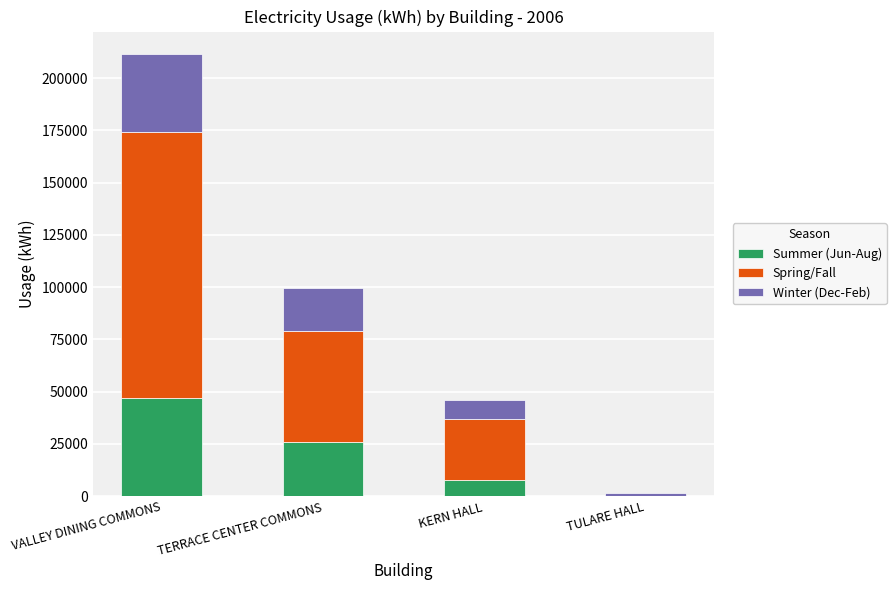

Where is Summer (Jun-Aug) nearest to the value 23537?

TERRACE CENTER COMMONS